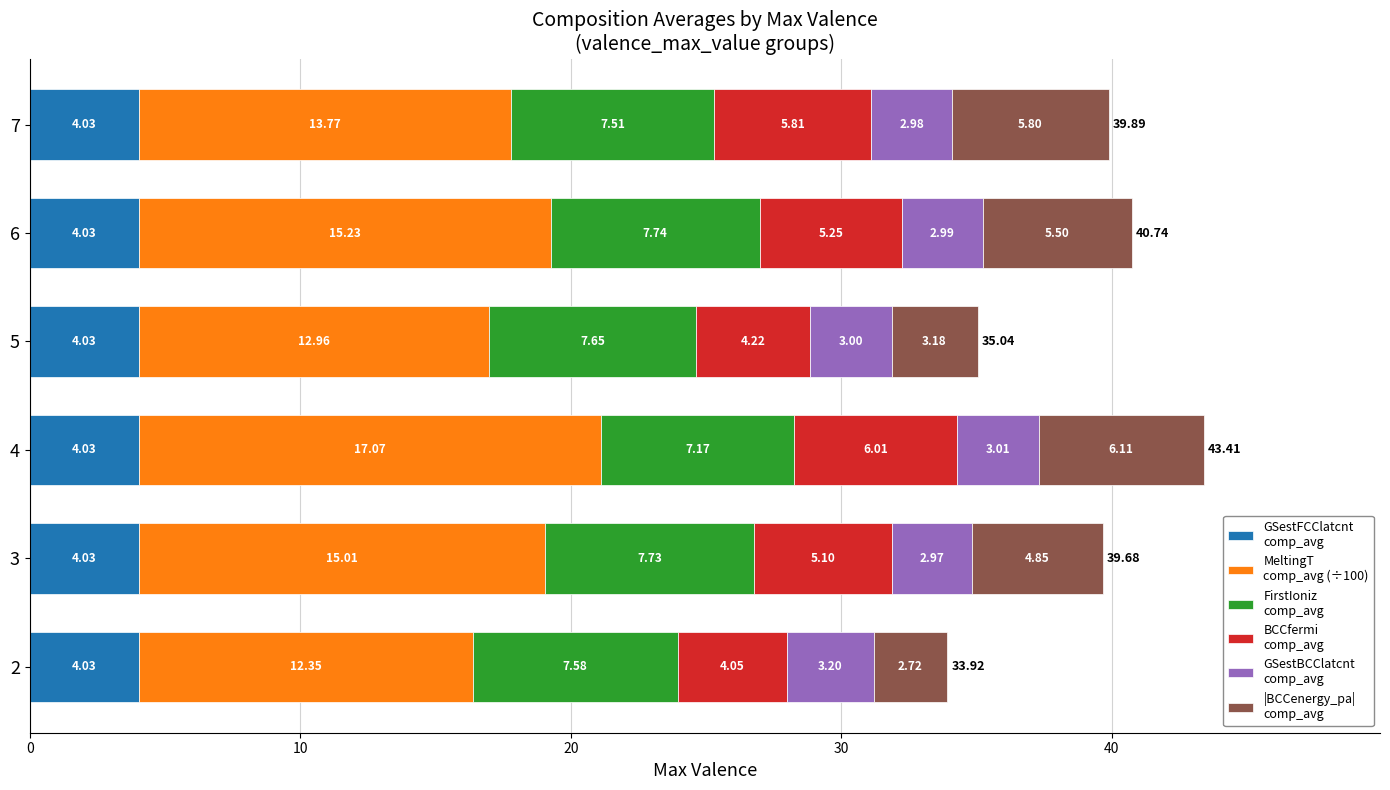

At which category is the sum across all series the highest?

4